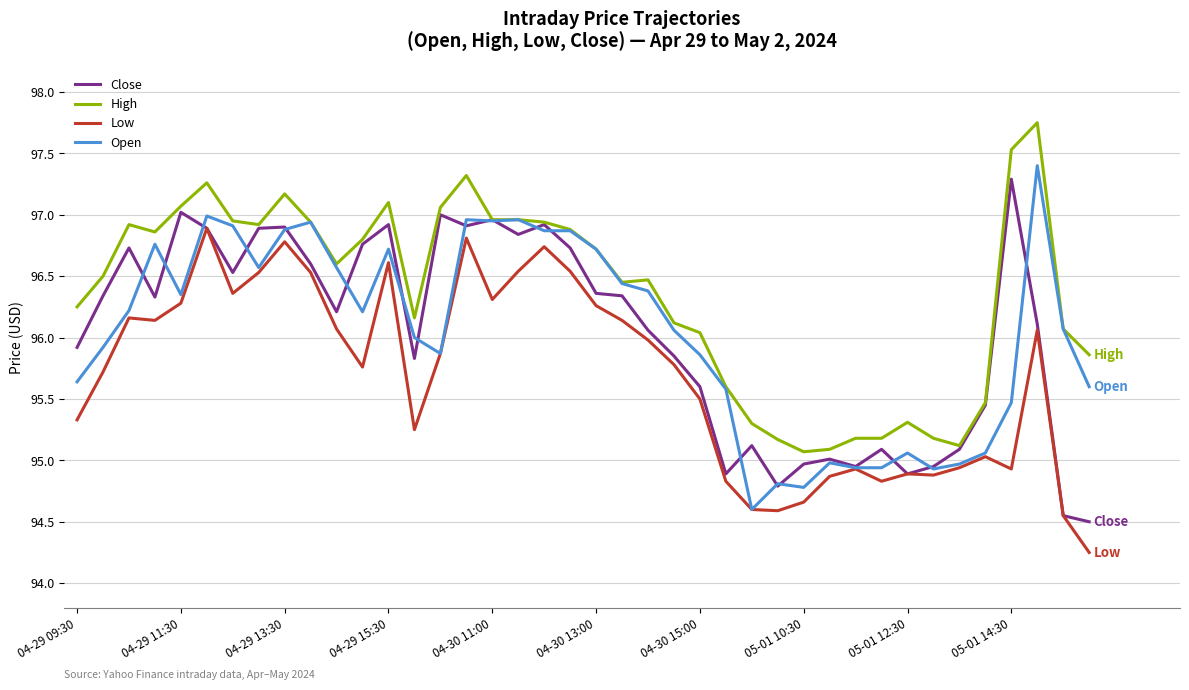

What is the minimum value for Open?

94.6